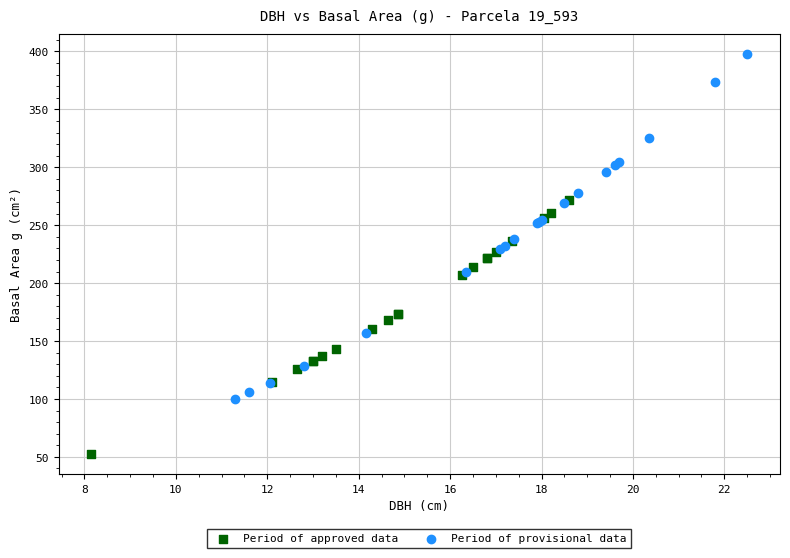

Which series reaches the minimum Y coordinate?

Period of approved data